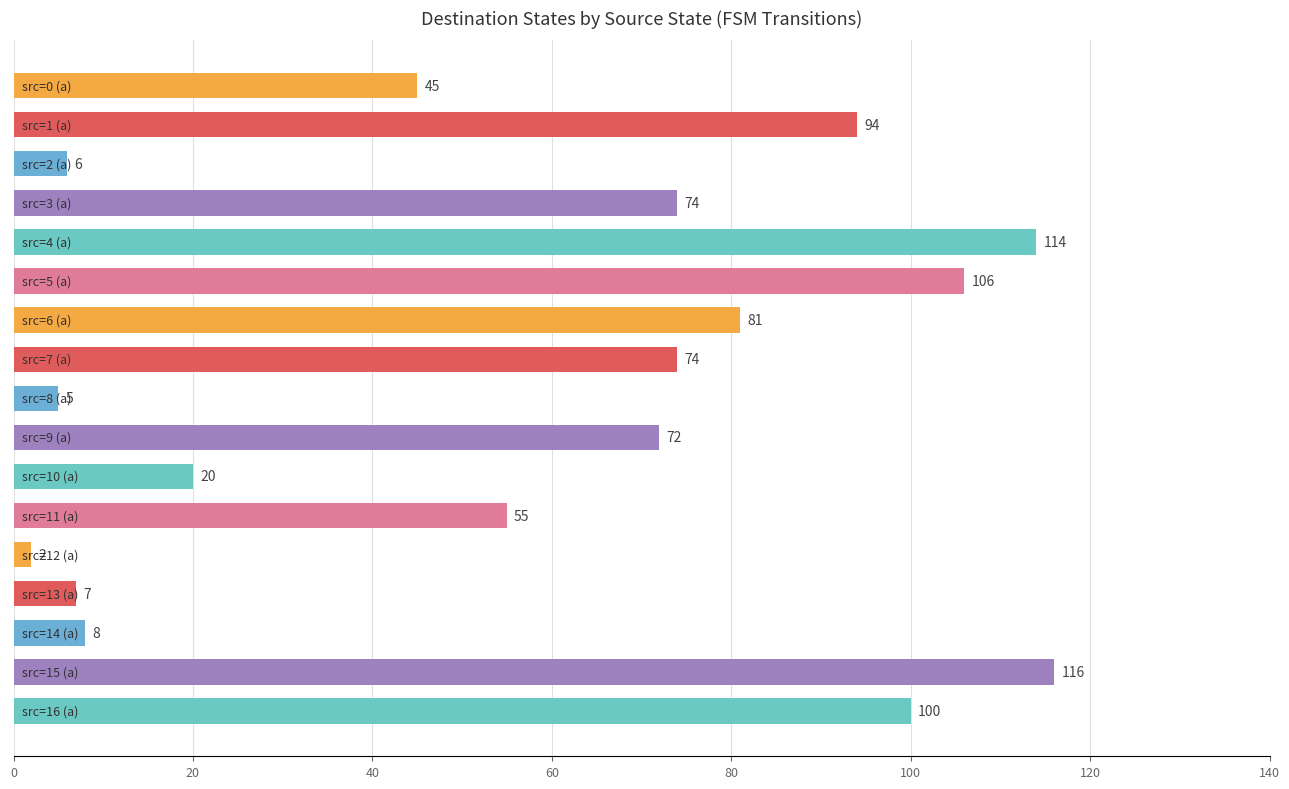

Count the number of data series in this chart.

1